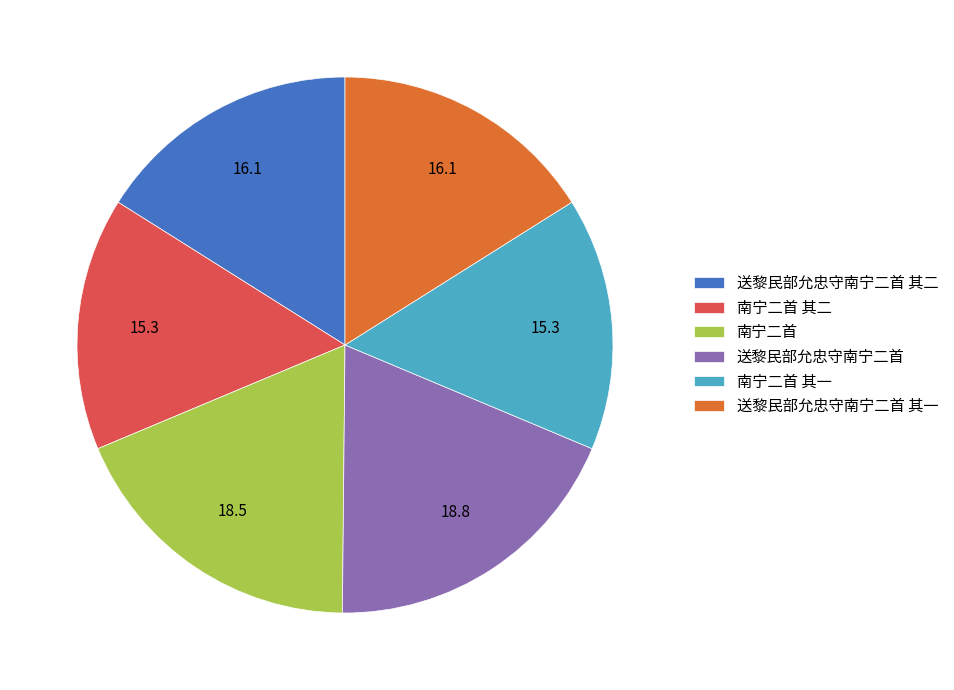

Combined, do 南宁二首 and 南宁二首 其二 account for over 50%?

No